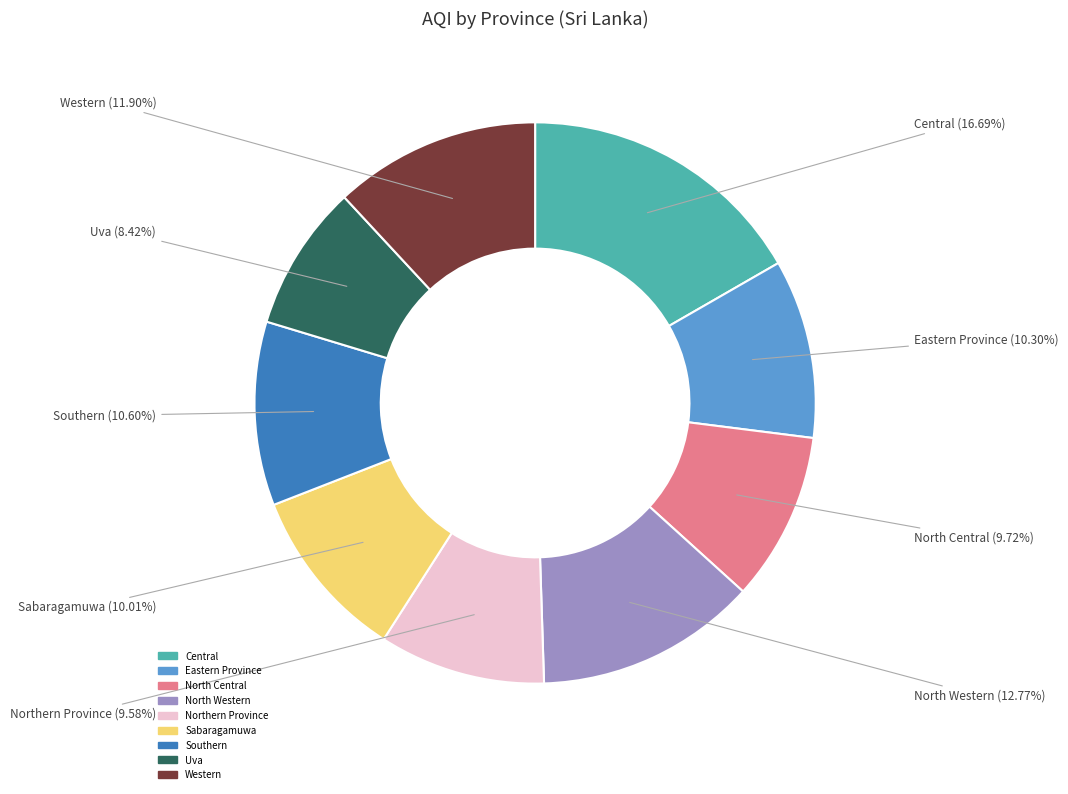

Which has a higher value, Uva or Southern?

Southern